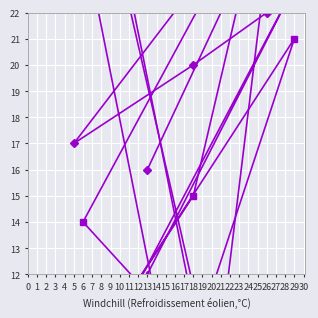

At which category is the sum across all series the highest?

26